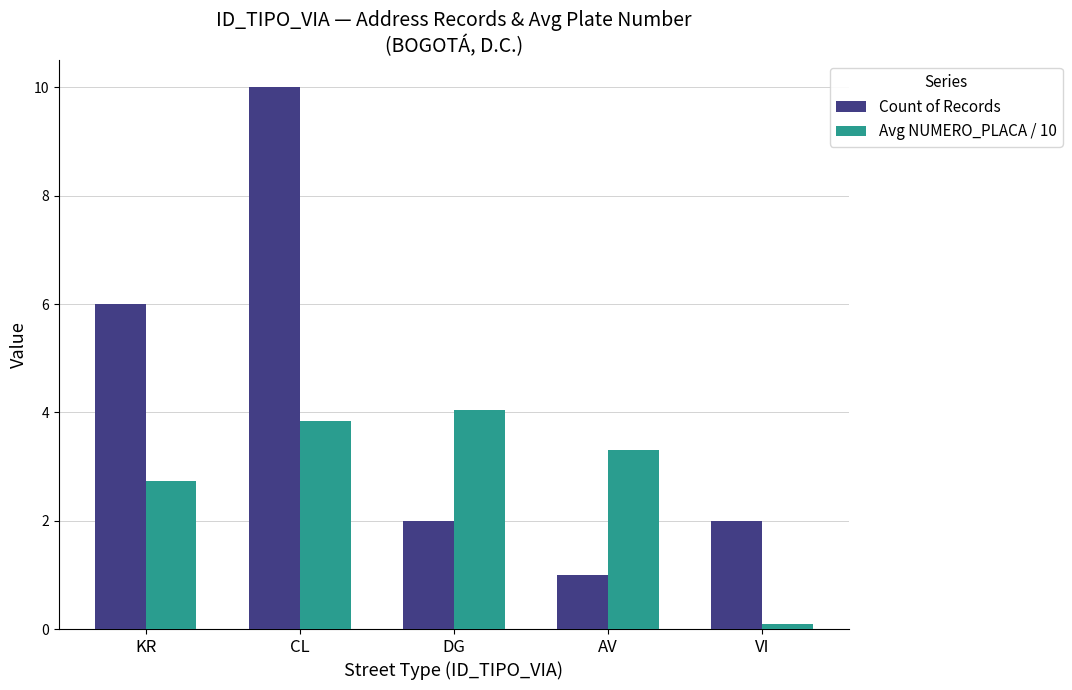

How many Count of Records values are between 2 and 6?

3